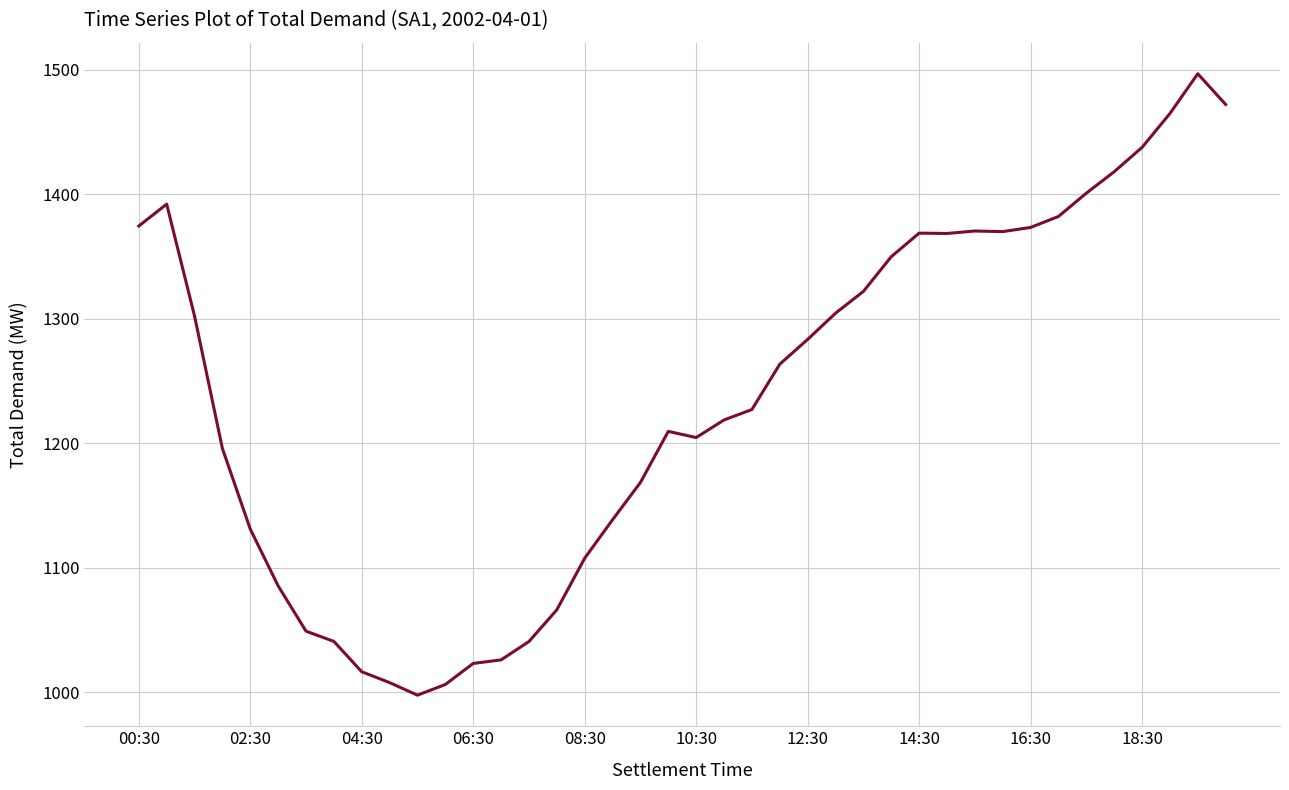

What is the greatest value displayed?

1496.7